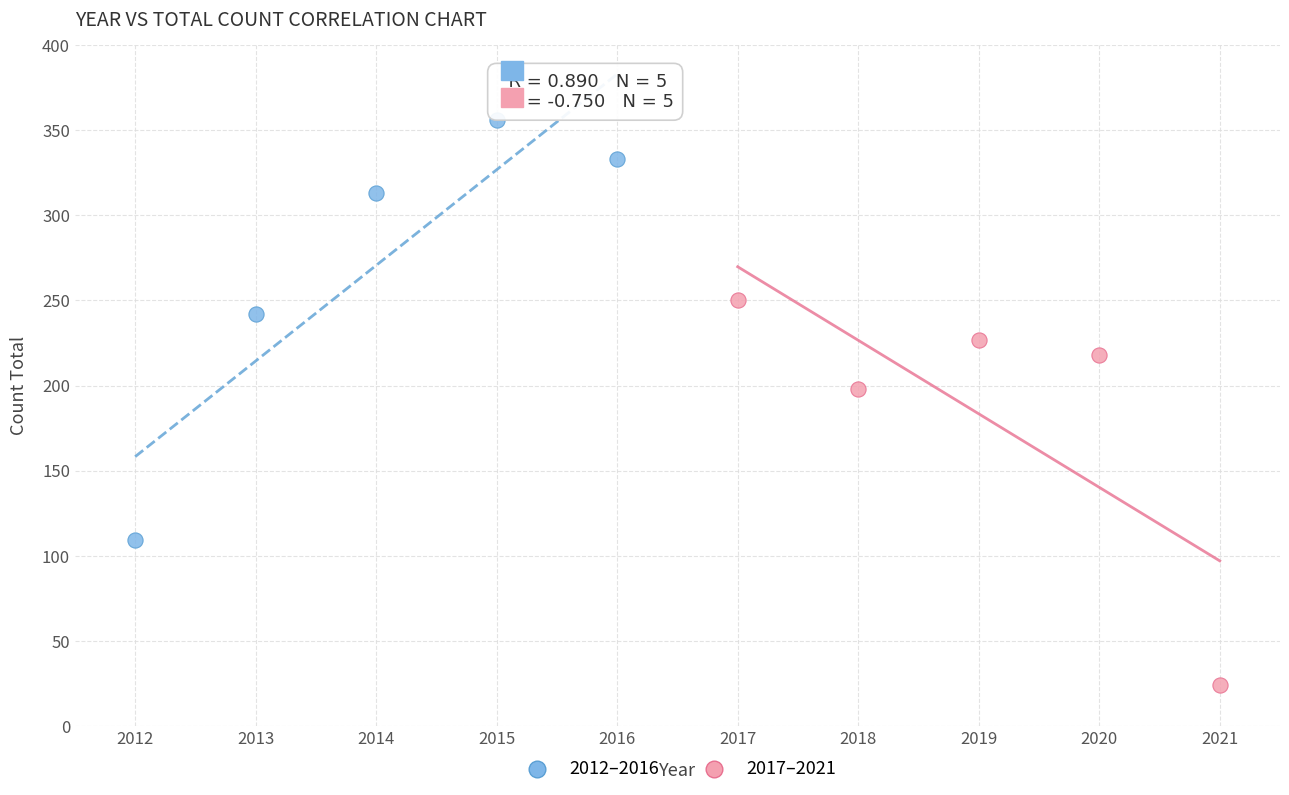

Which series has the widest spread of Y values?

2012–2016